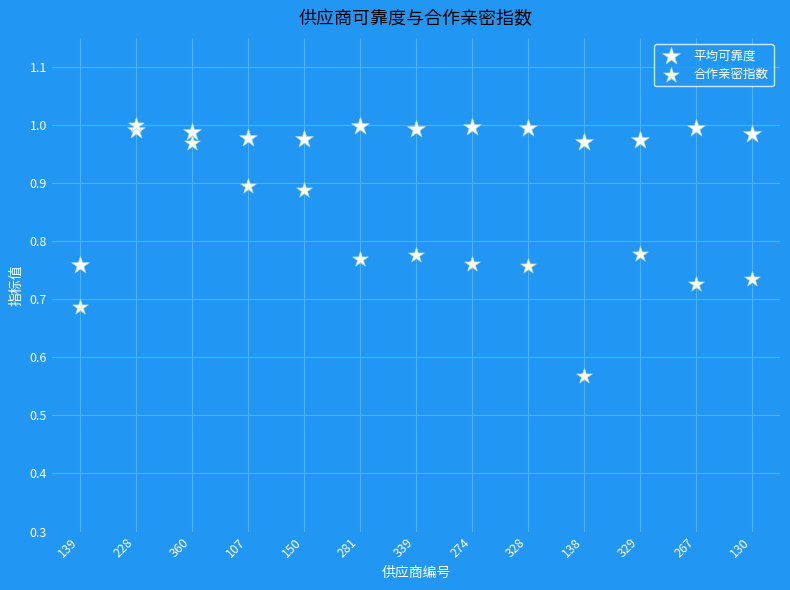

Which series reaches the minimum Y coordinate?

合作亲密指数